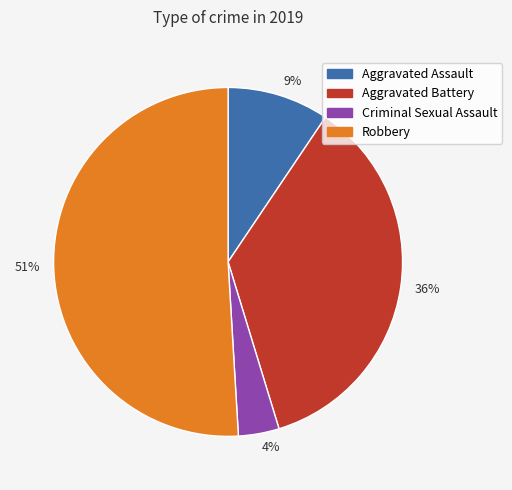

Is the sum of 36% and 51% greater than half?

Yes